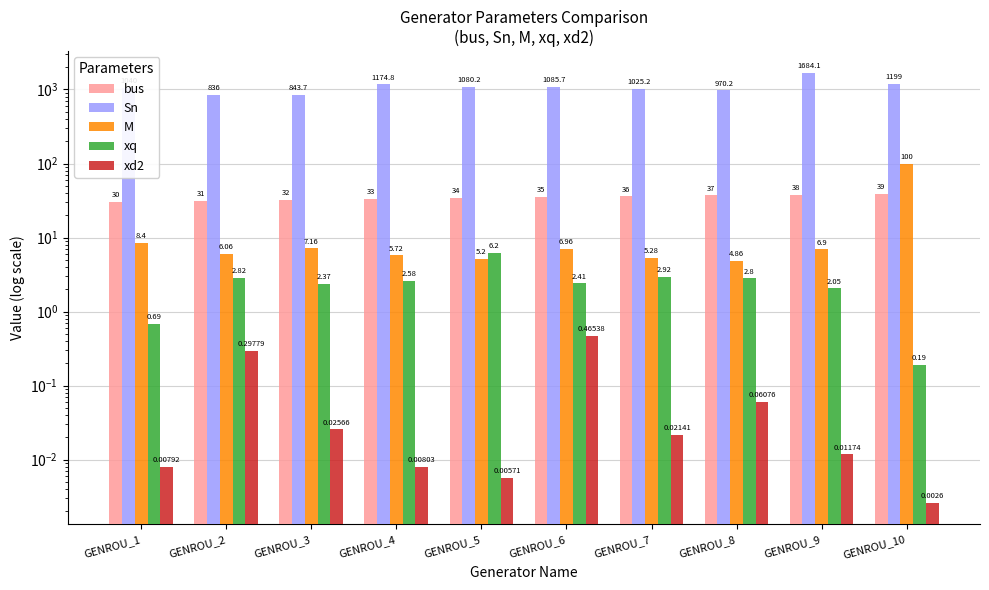

The value of xq at GENROU_1 is 1.2. True or false?

False